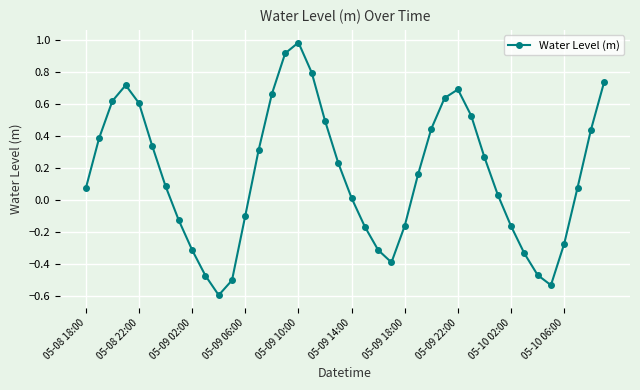

What is the value of the 11th point from the left?

-0.6